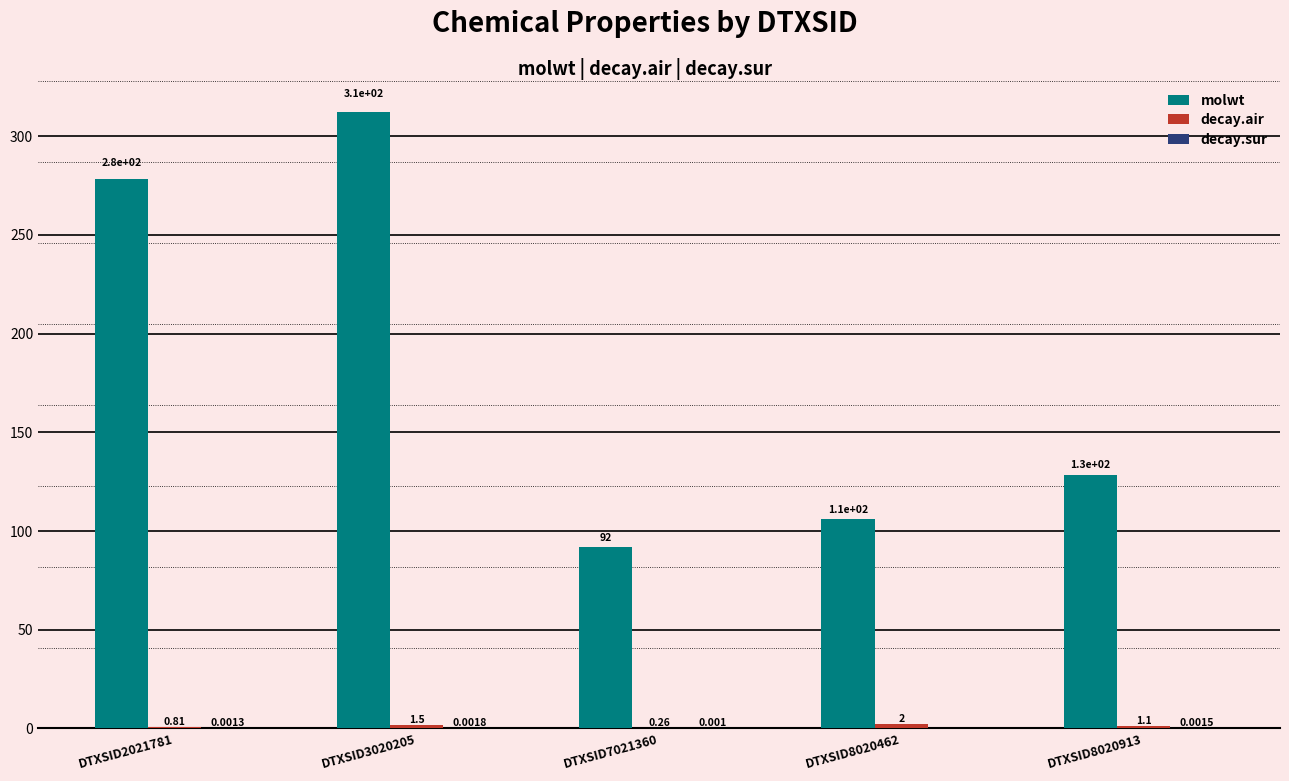

Between DTXSID3020205 and DTXSID8020462, which series saw the biggest shift?

molwt